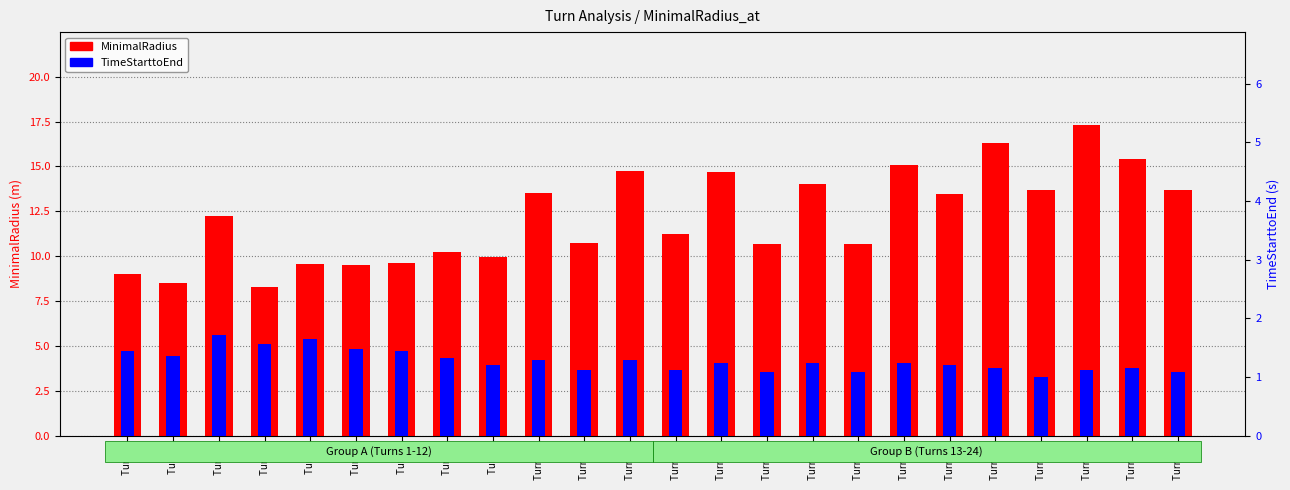

What is the maximum value for MinimalRadius?

17.3